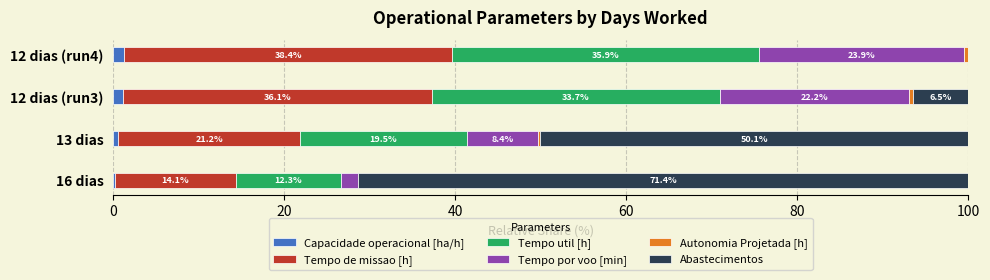

How many data points in Capacidade operacional [ha/h] are above 1?

2